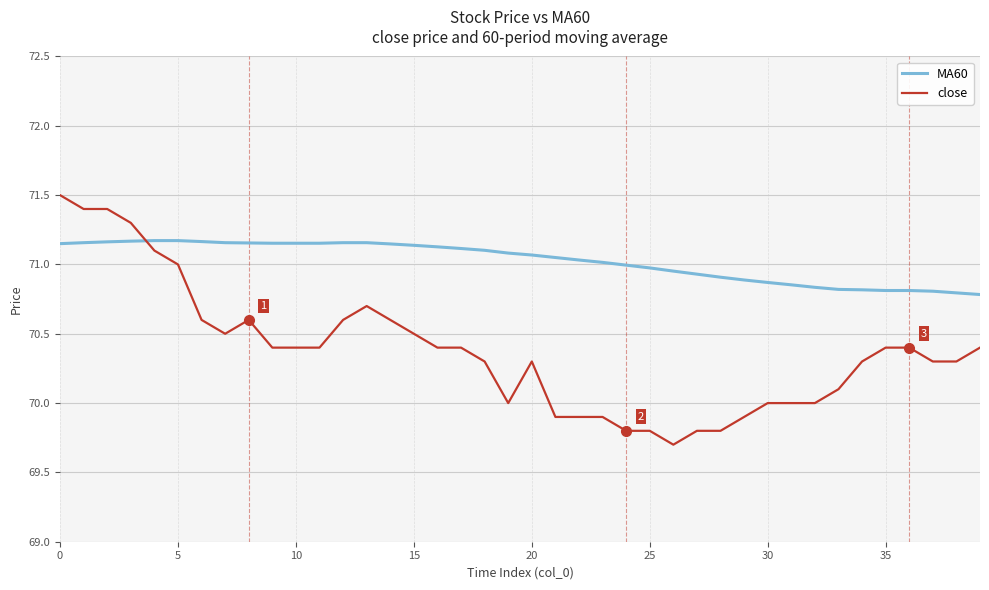

What is the difference between the maximum and minimum values in the close series?

1.8